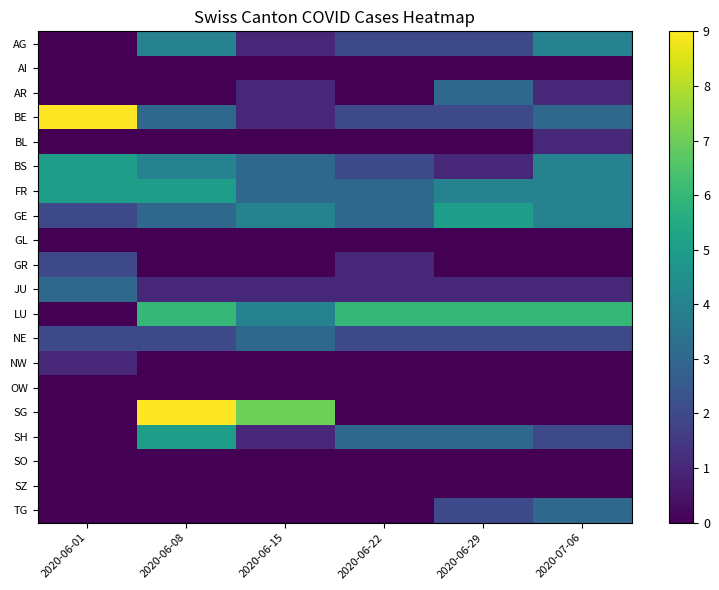

The SH series shows 0 at 2020-06-15. True or false?

False